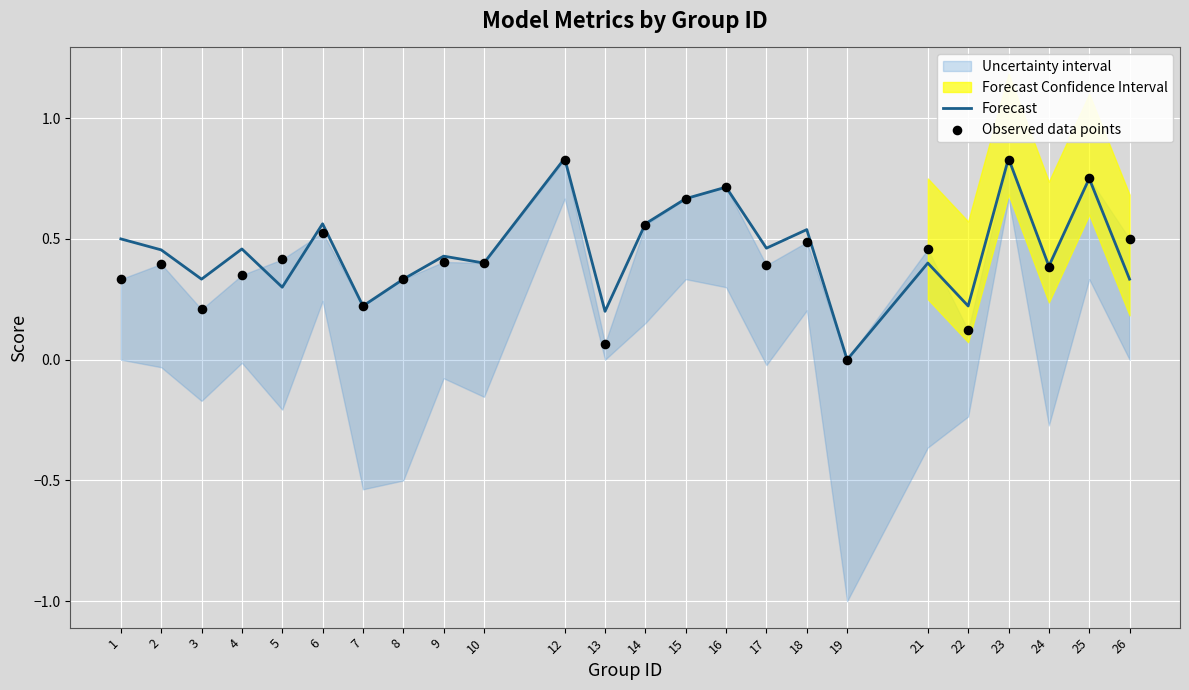

The value of Forecast at 17 is 0.3. True or false?

False